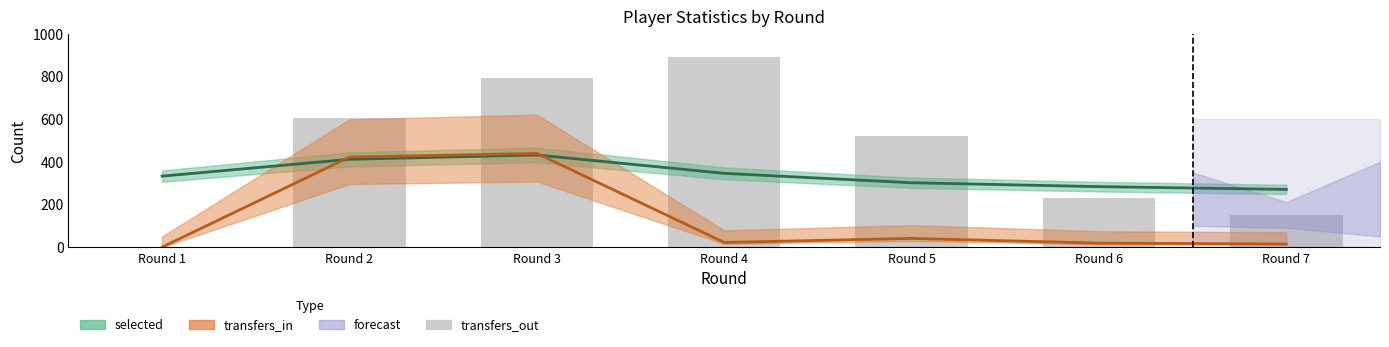

Reading left to right, extract all data points from this chart.

Round 1=0	Round 2=603	Round 3=794	Round 4=891	Round 5=521	Round 6=232	Round 7=151